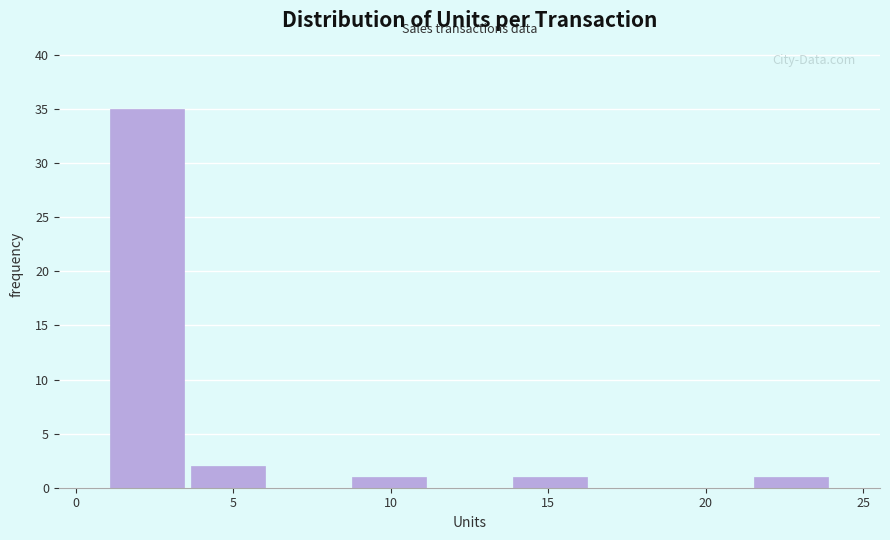

Reading left to right, transcribe this chart: for each bar, give the range it covers on the x-axis and its height. Neither the bar edges nor the heights are printed on the chart, so give them approximately, as read against the axes.

1.0 to 3.5: 35
3.5 to 6.0: 2
6.0 to 8.5: 0
8.5 to 11.0: 1
11.0 to 14.0: 0
14.0 to 16.5: 1
16.5 to 19.0: 0
19.0 to 21.5: 0
21.5 to 24.0: 1